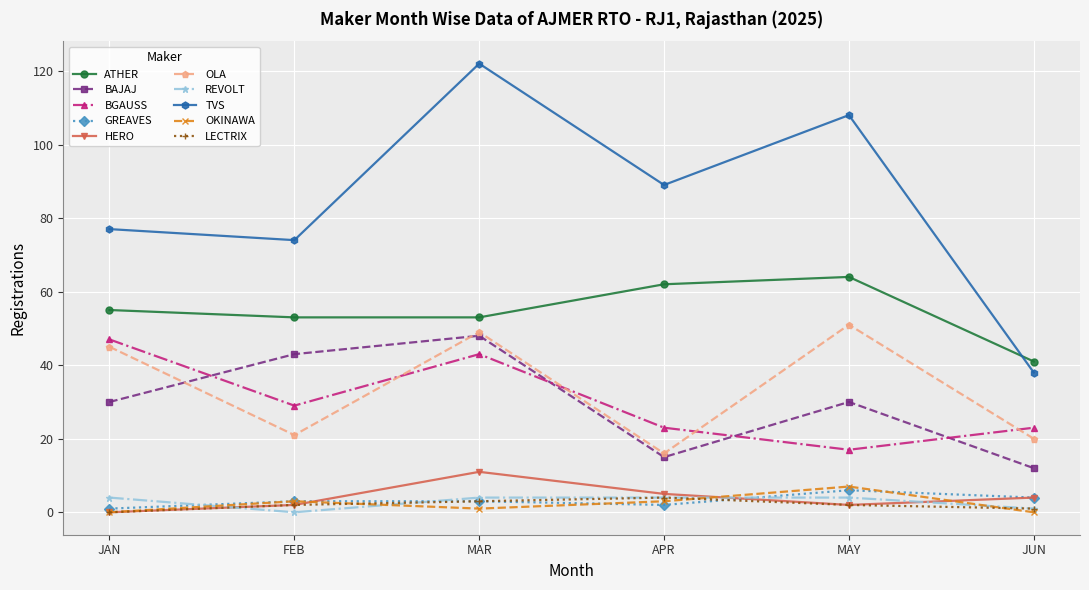

At how many categories does at least one series exceed 16?

6